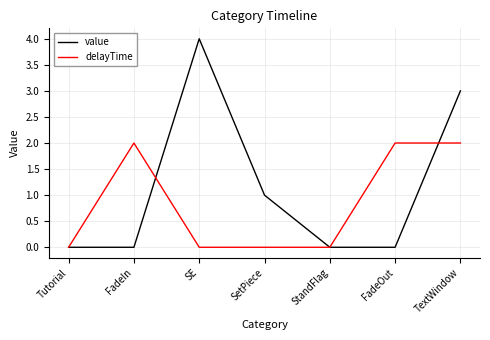

What position from the left is StandFlag?

5